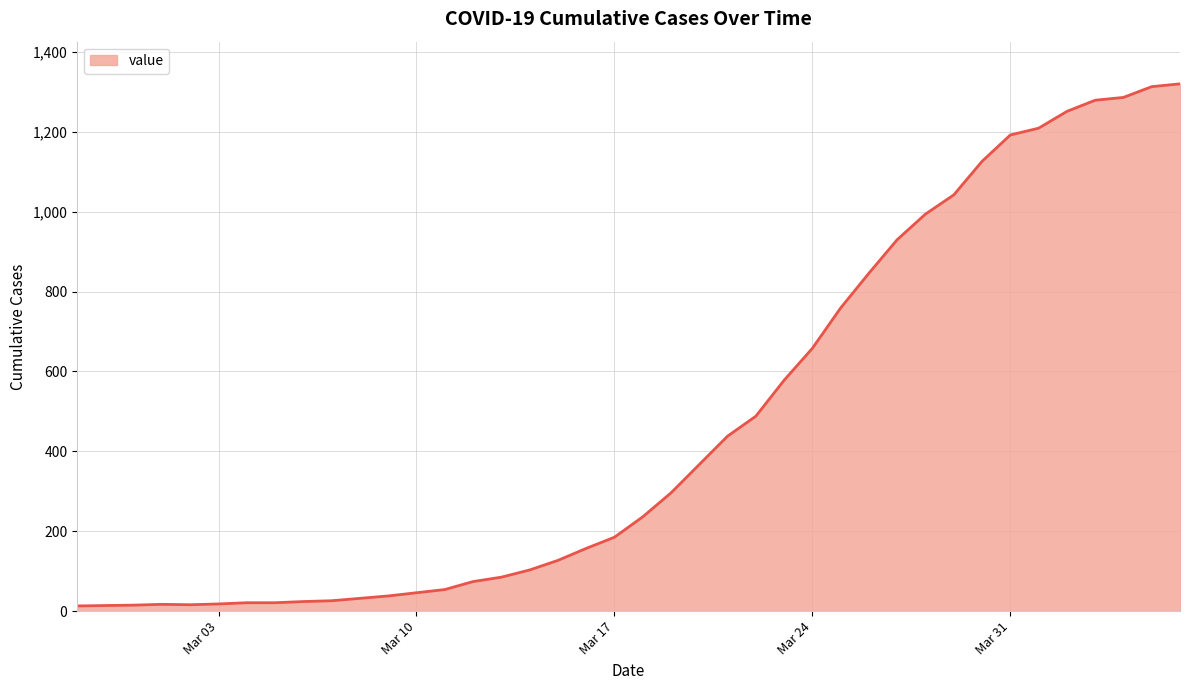

What is the difference between the maximum and minimum values?

1307